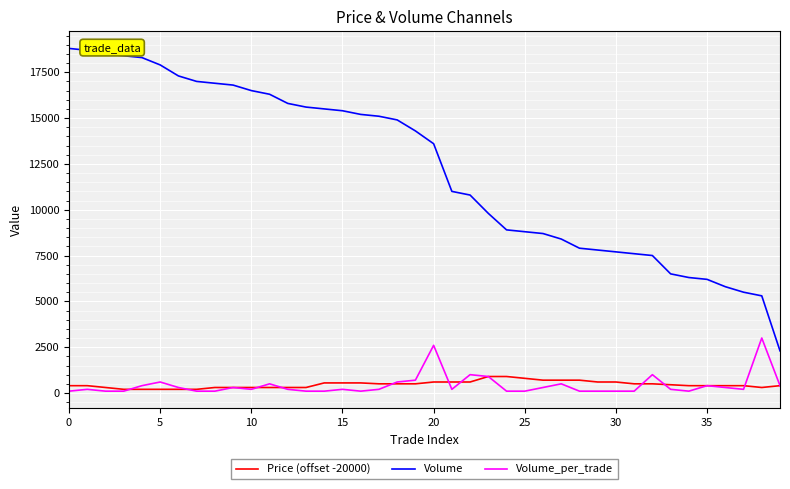

How many lines are shown in the chart?

3